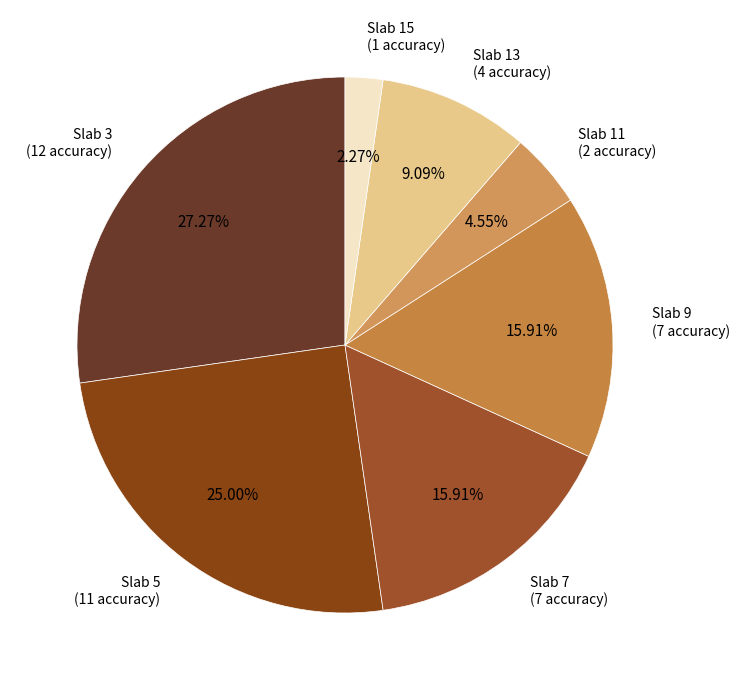

What is the ratio of the value at Slab 7 (7 accuracy) to the value at Slab 15 (1 accuracy)?

7.0